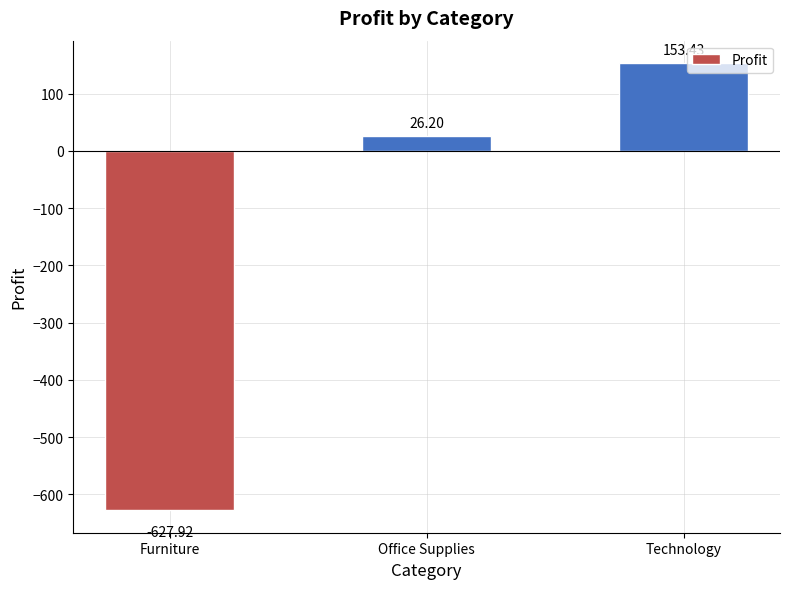

Rank the categories by value from highest to lowest.

Technology, Office Supplies, Furniture